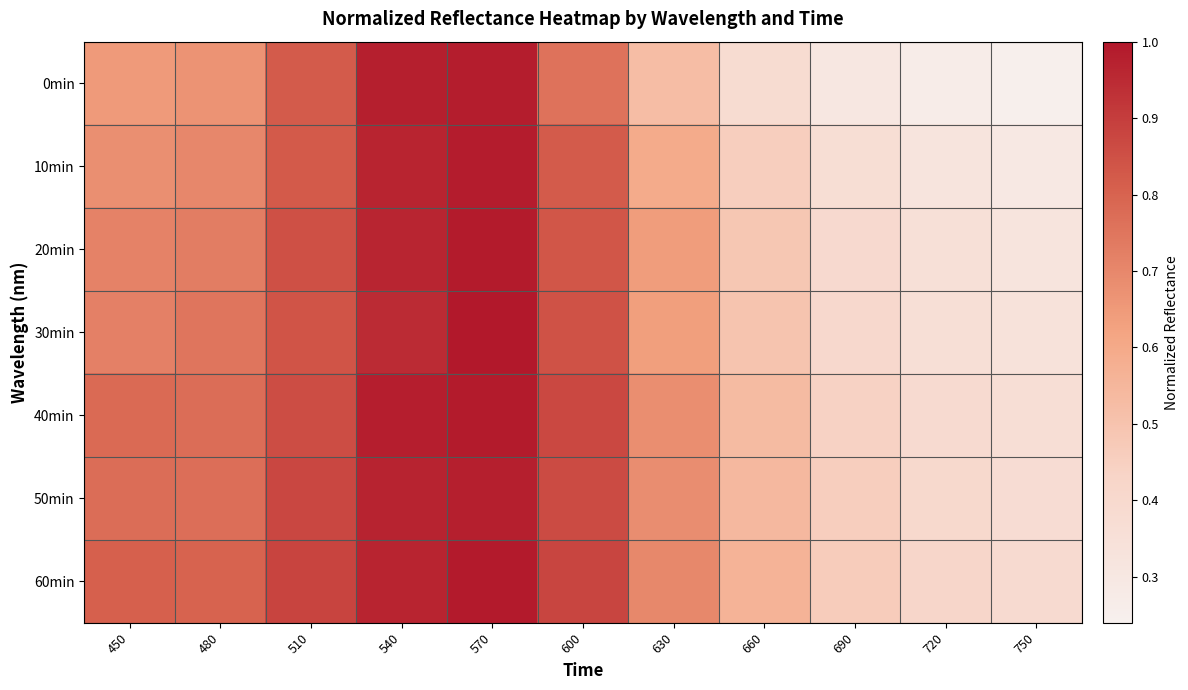

Count the number of categories in the chart.

11